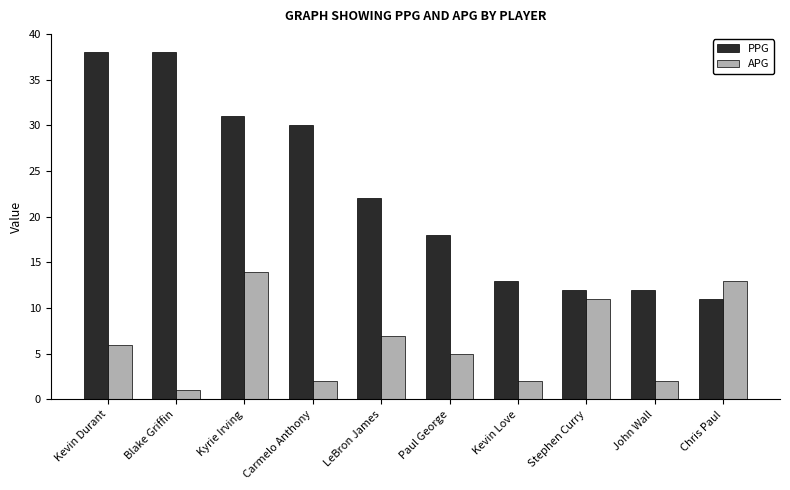

What is the lowest value of the PPG series?

11